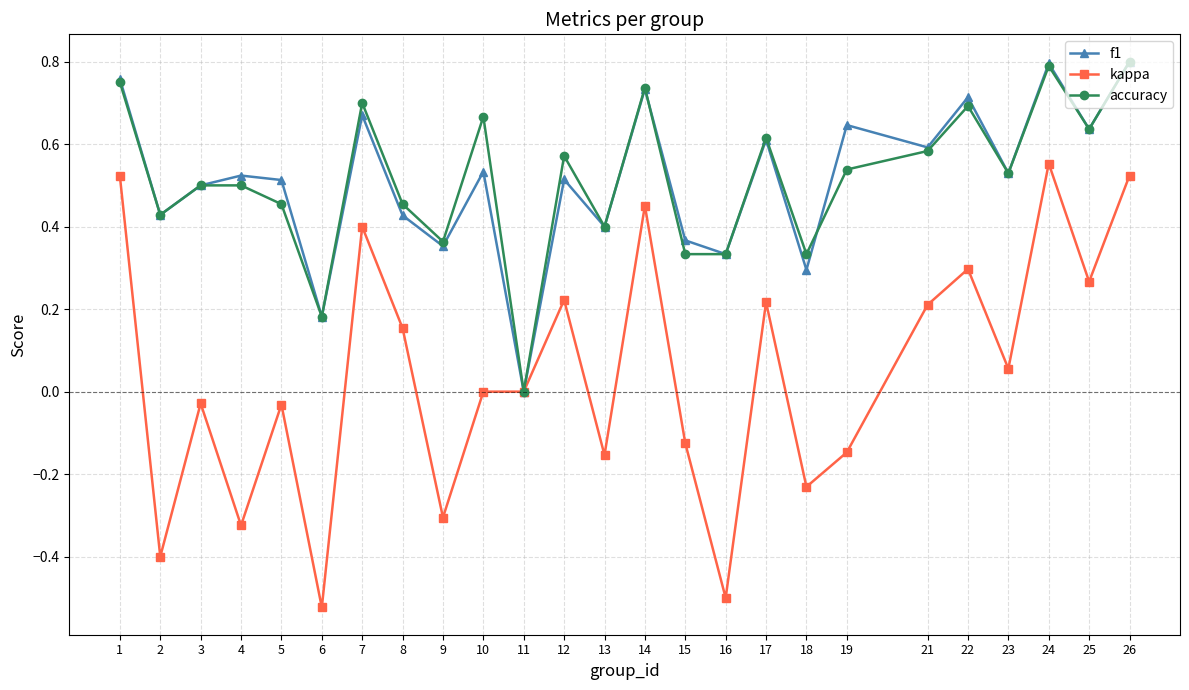

How many distinct data groups are displayed?

3